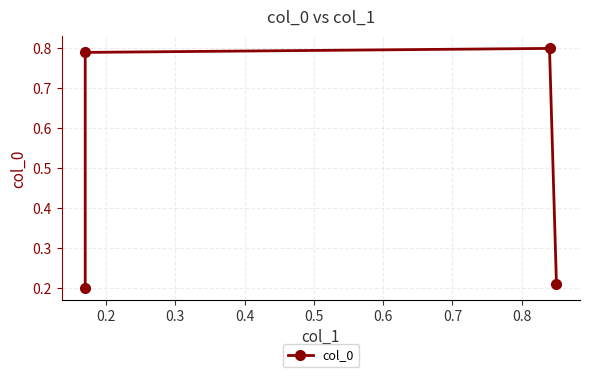

What is the difference between the maximum and minimum values?

0.6